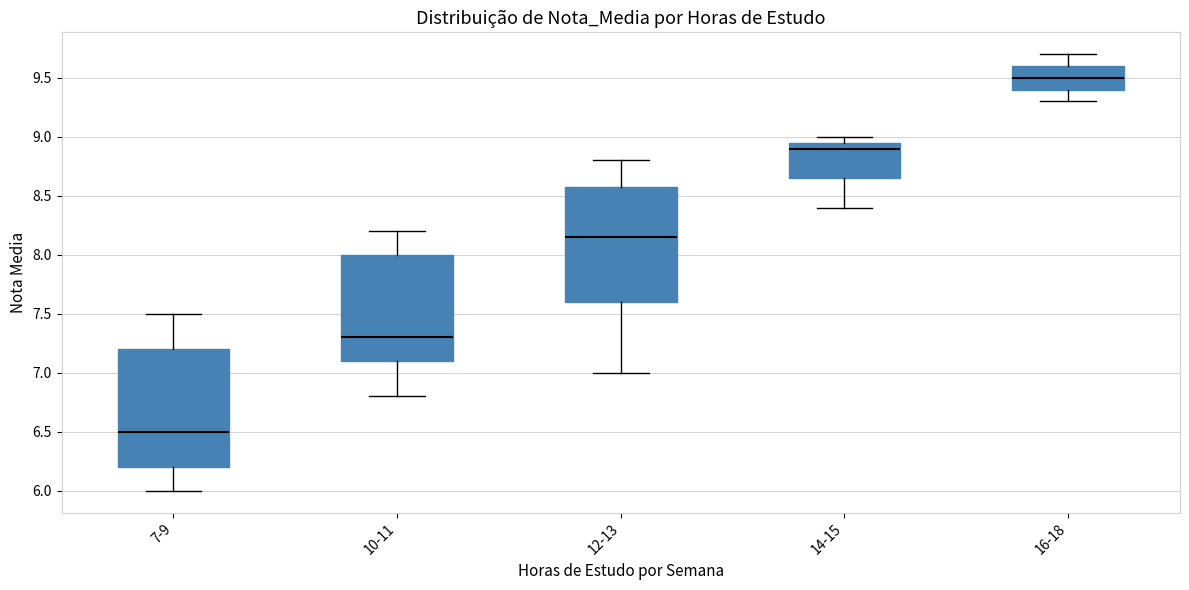

Reading left to right, transcribe this box plot: for each box, give where its median line is, the range the box spans, and where its two whiskers end, as read against the y-axis. The values are not printed on the chart, so give them approximately, as read against the axis.

7-9: median 6.50, box 6.20 to 7.20, whiskers 6.00 to 7.50
10-11: median 7.30, box 7.10 to 8.00, whiskers 6.80 to 8.20
12-13: median 8.15, box 7.60 to 8.60, whiskers 7.00 to 8.80
14-15: median 8.90, box 8.65 to 8.95, whiskers 8.40 to 9.00
16-18: median 9.50, box 9.40 to 9.60, whiskers 9.30 to 9.70